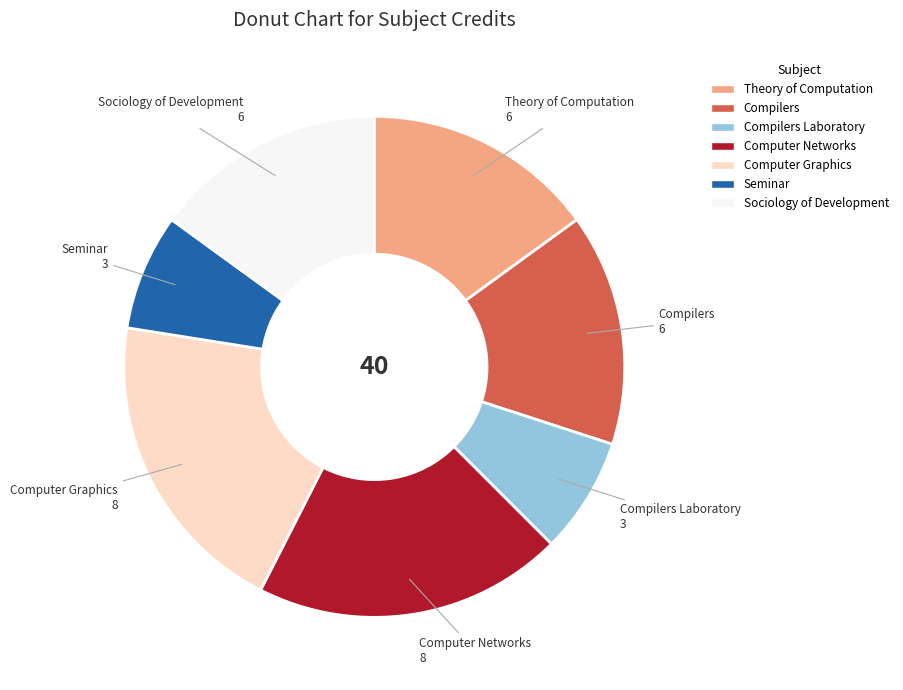

Does any single category account for the majority?

No